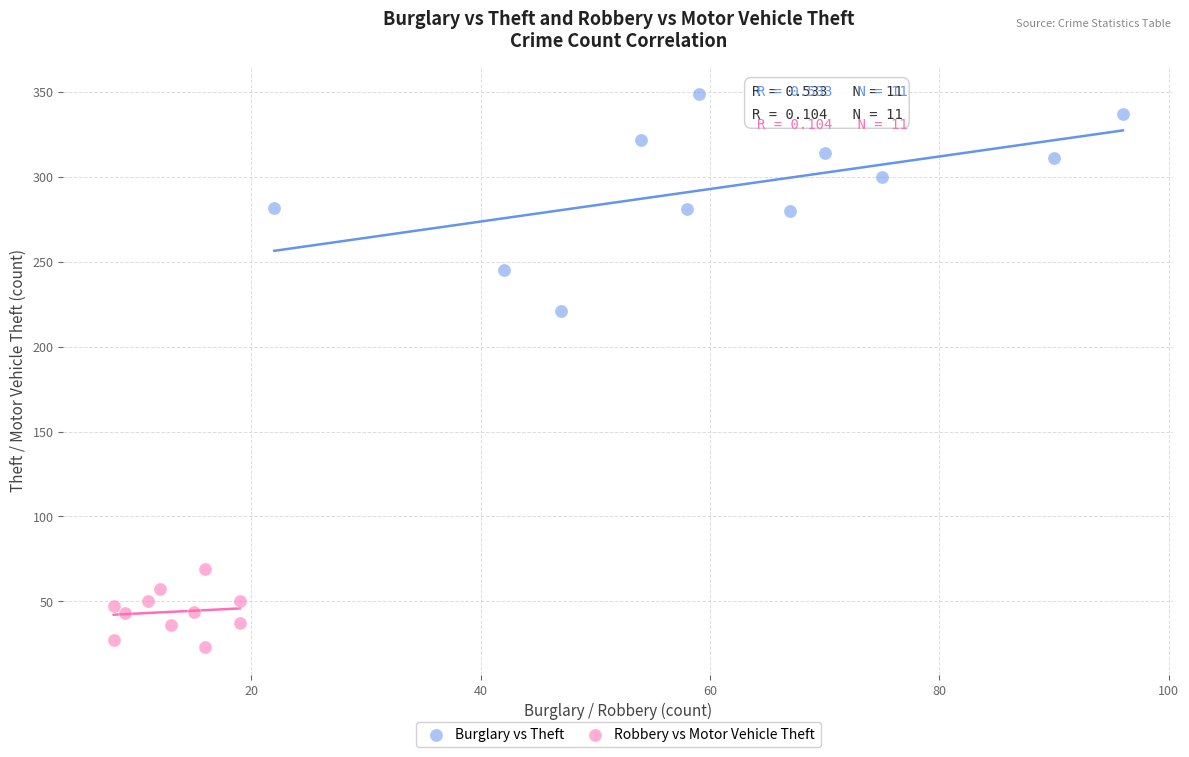

Which series contains the highest Y value?

Burglary vs Theft